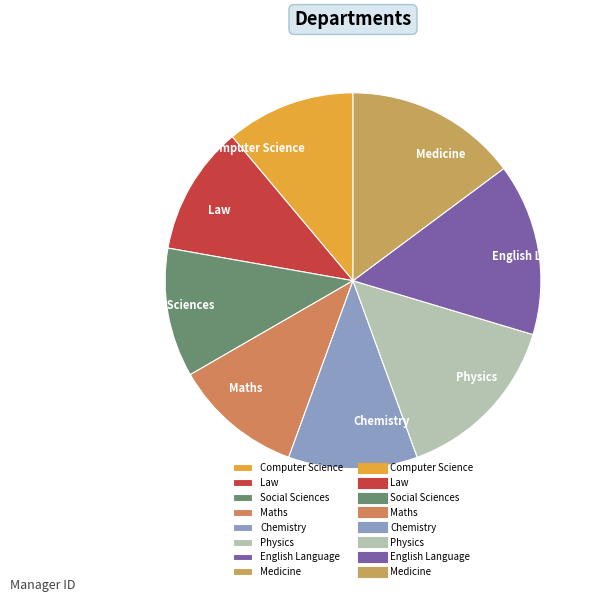

Between Medicine and Chemistry, which is larger?

Medicine